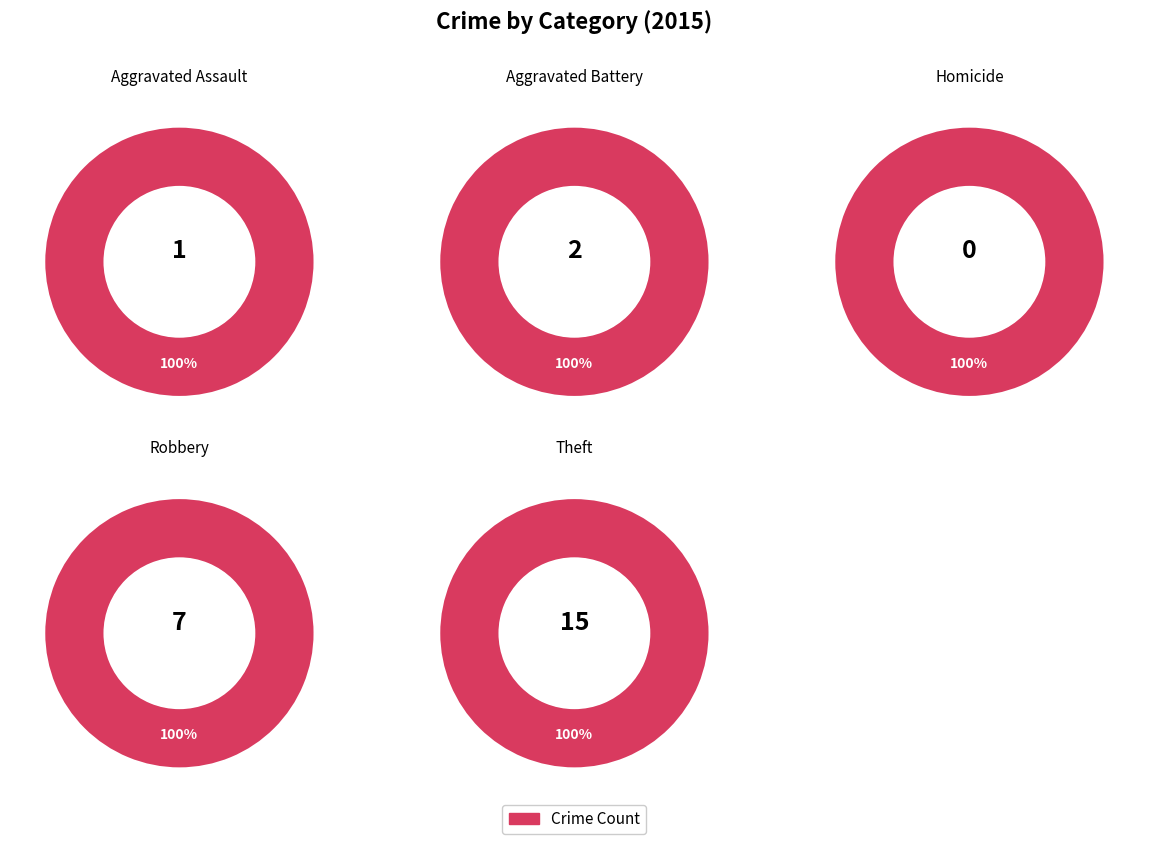

What percentage is the Theft slice, to the nearest percent?

60%